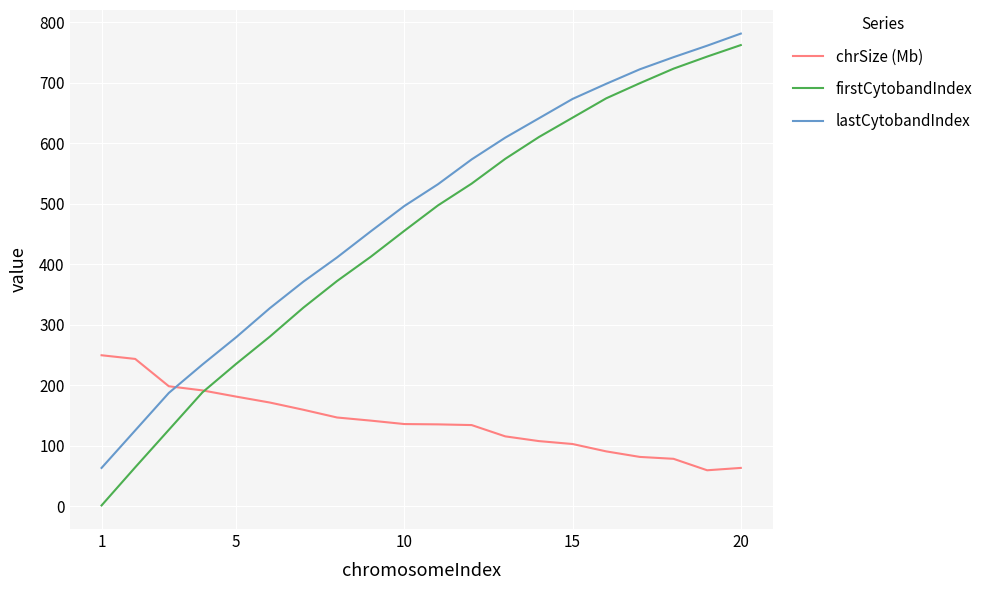

Which series has the widest spread of values?

firstCytobandIndex